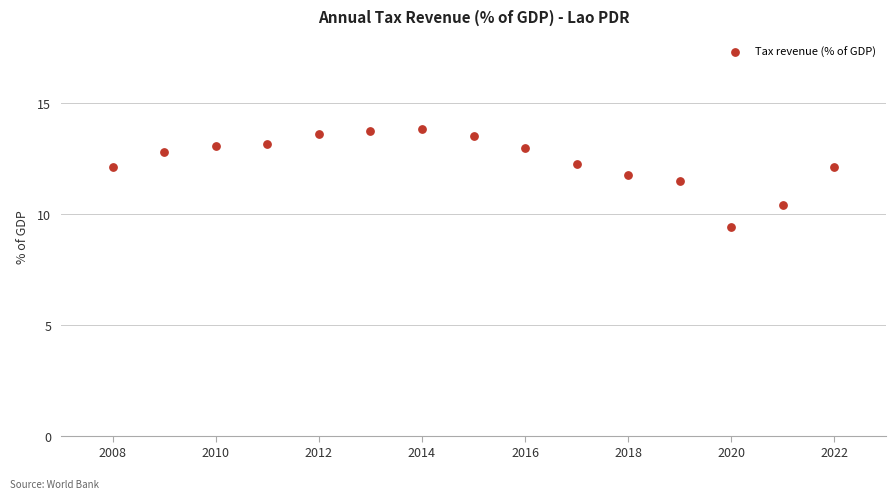

What is the range of X values (max minus min)?

14.0